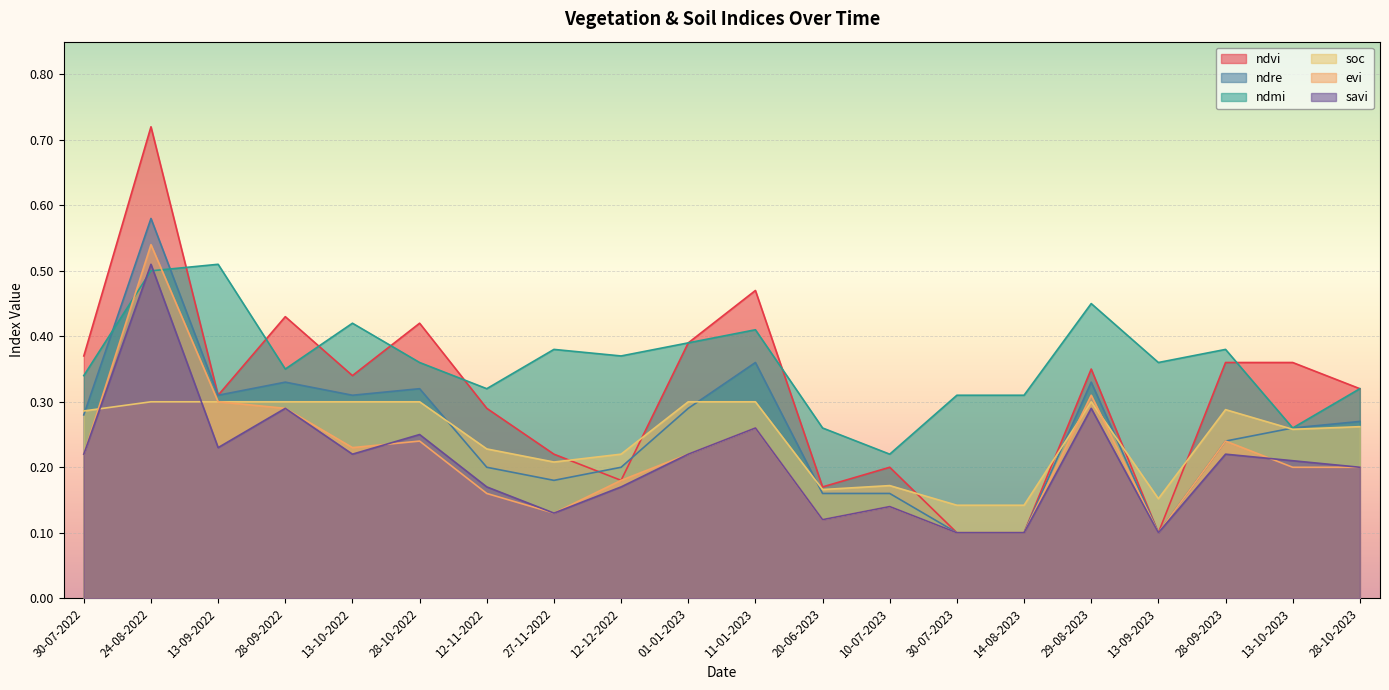

True or false: ndmi has a value of 0.3 at 30-07-2022.

True